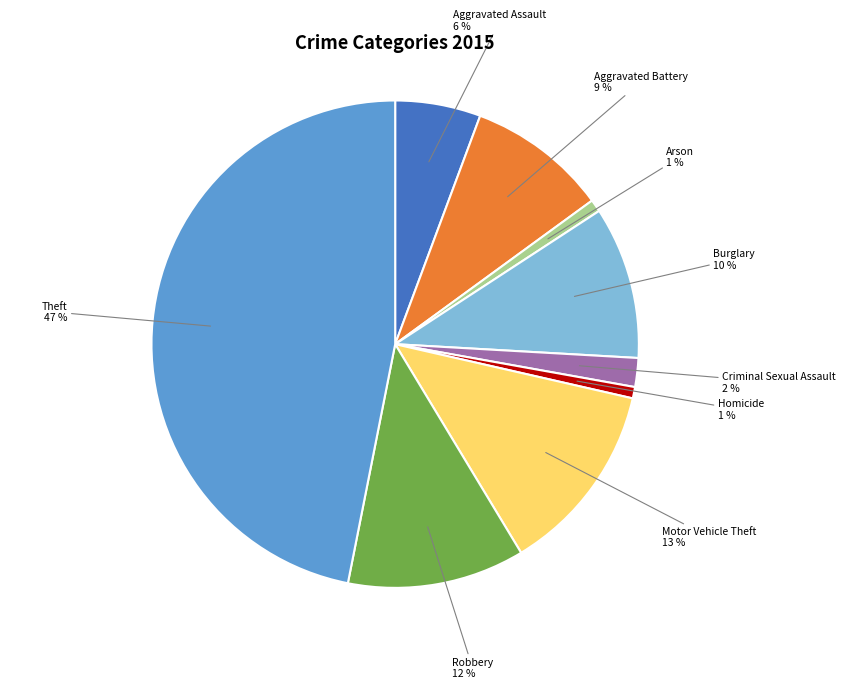

Between Theft and Aggravated Assault, which is larger?

Theft